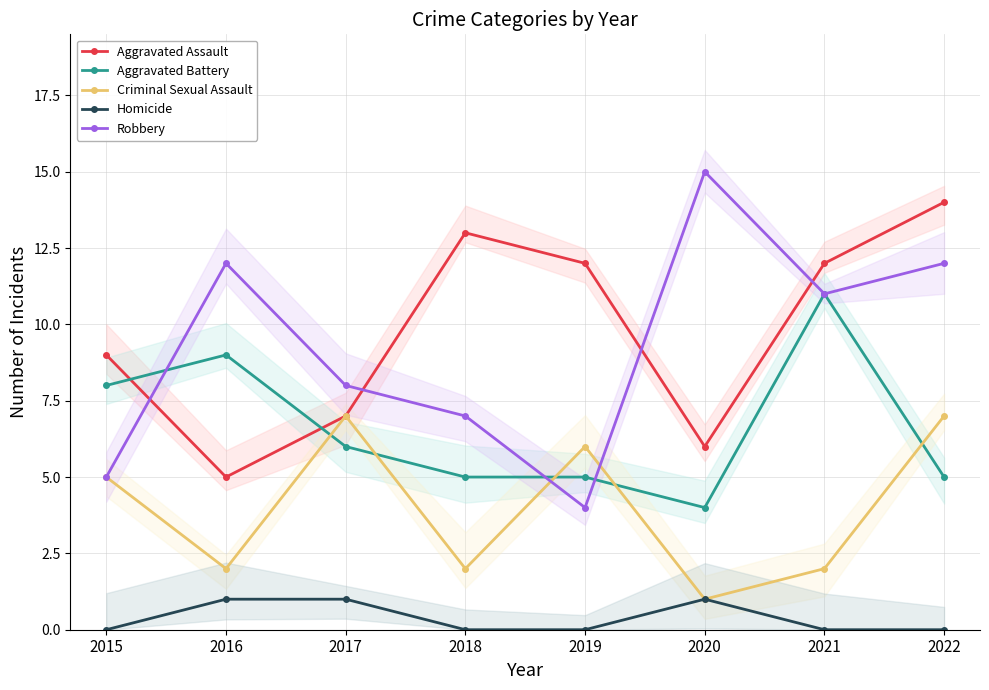

Where do Aggravated Battery and Robbery first cross each other?

2015 and 2016